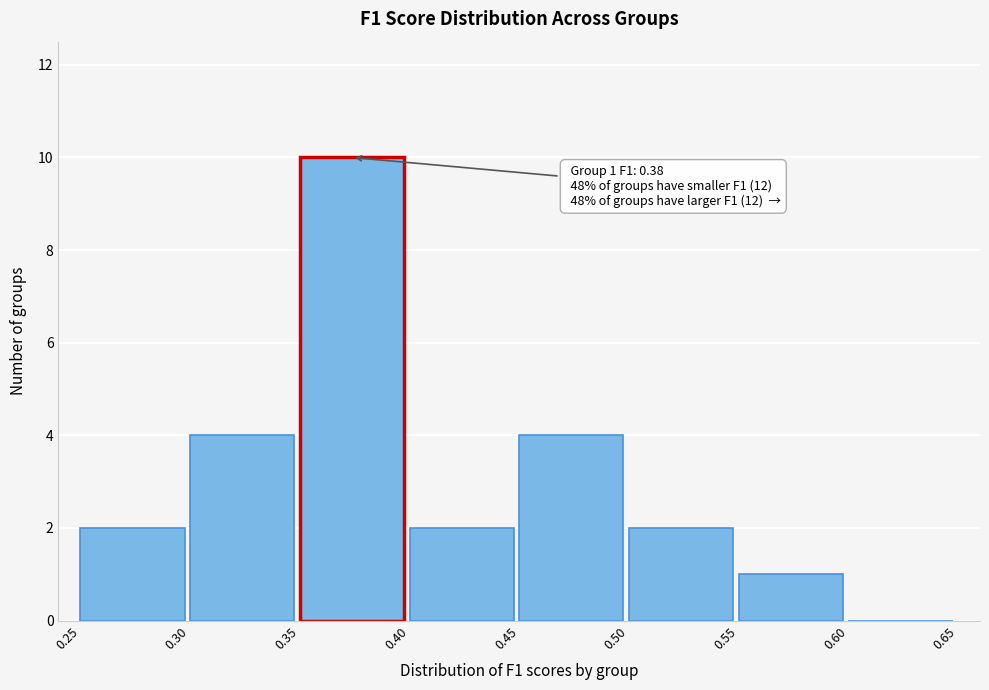

Which range on the x-axis has the tallest bar?

0.35 to 0.40